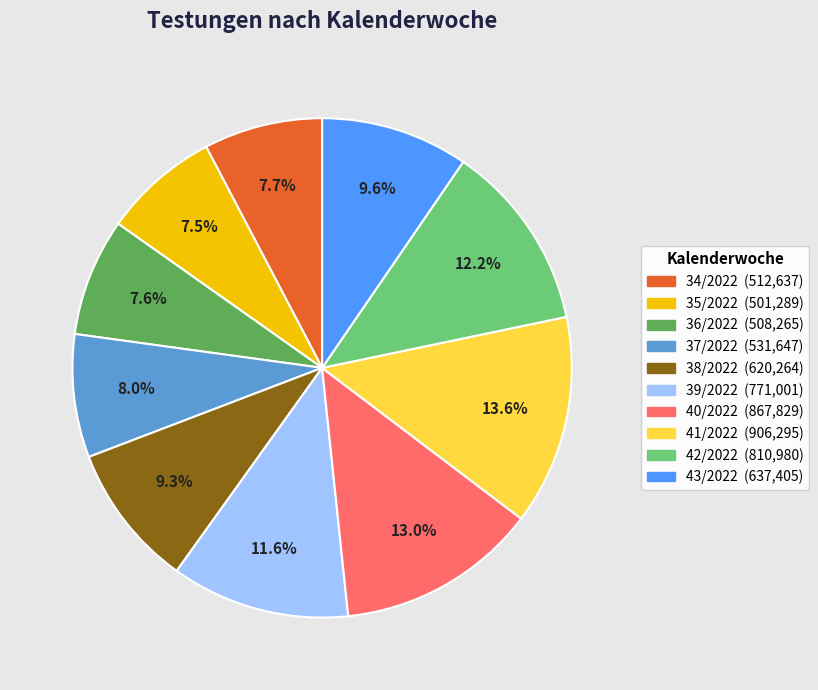

How many slices are in this pie chart?

10